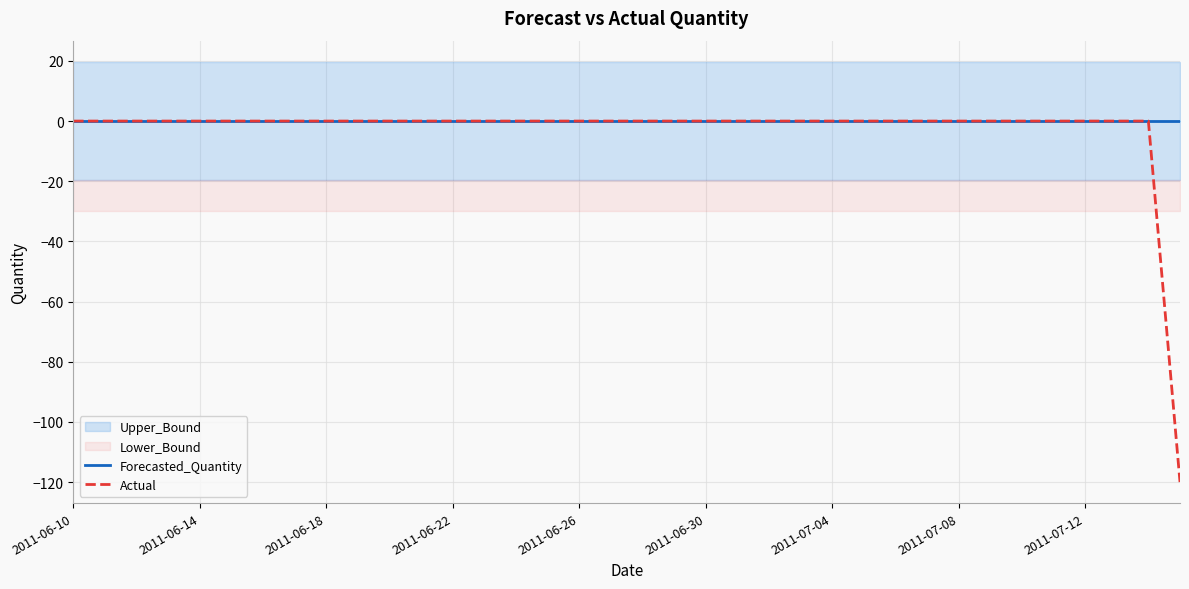

How many lines are shown in the chart?

2